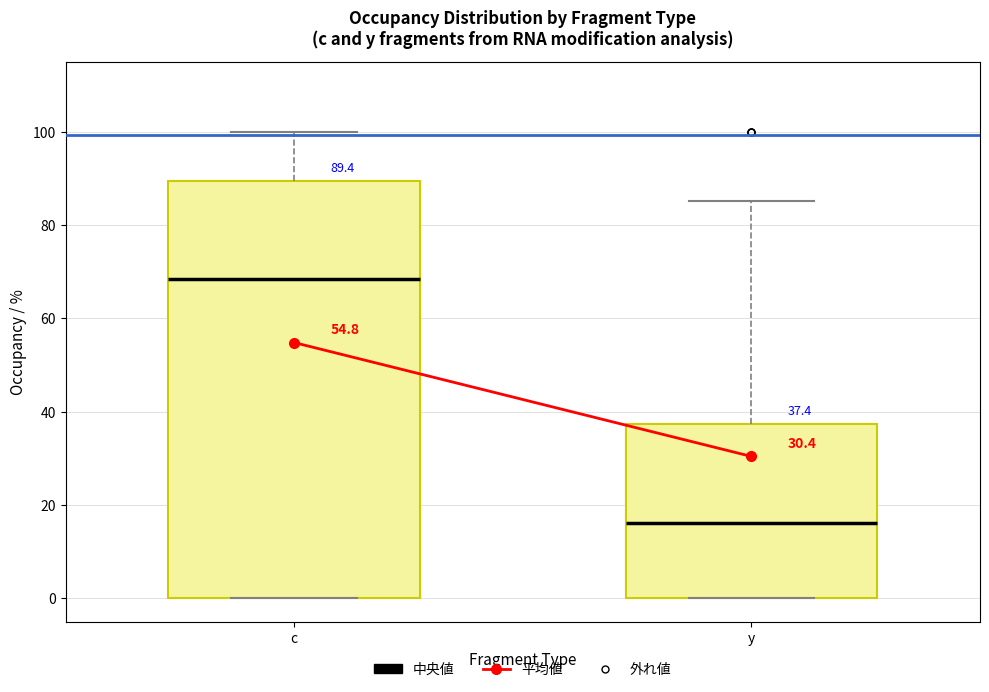

Which box is the tallest, from its lower edge to its upper edge?

c